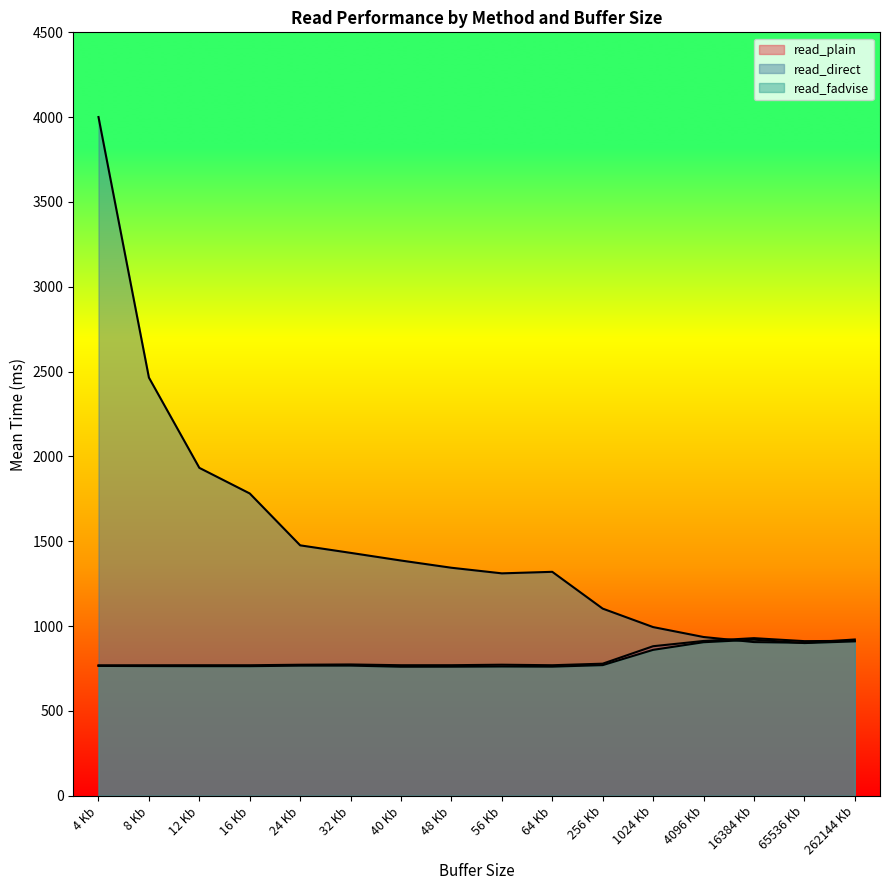

Which has a higher value, 48 Kb or 16384 Kb?

16384 Kb